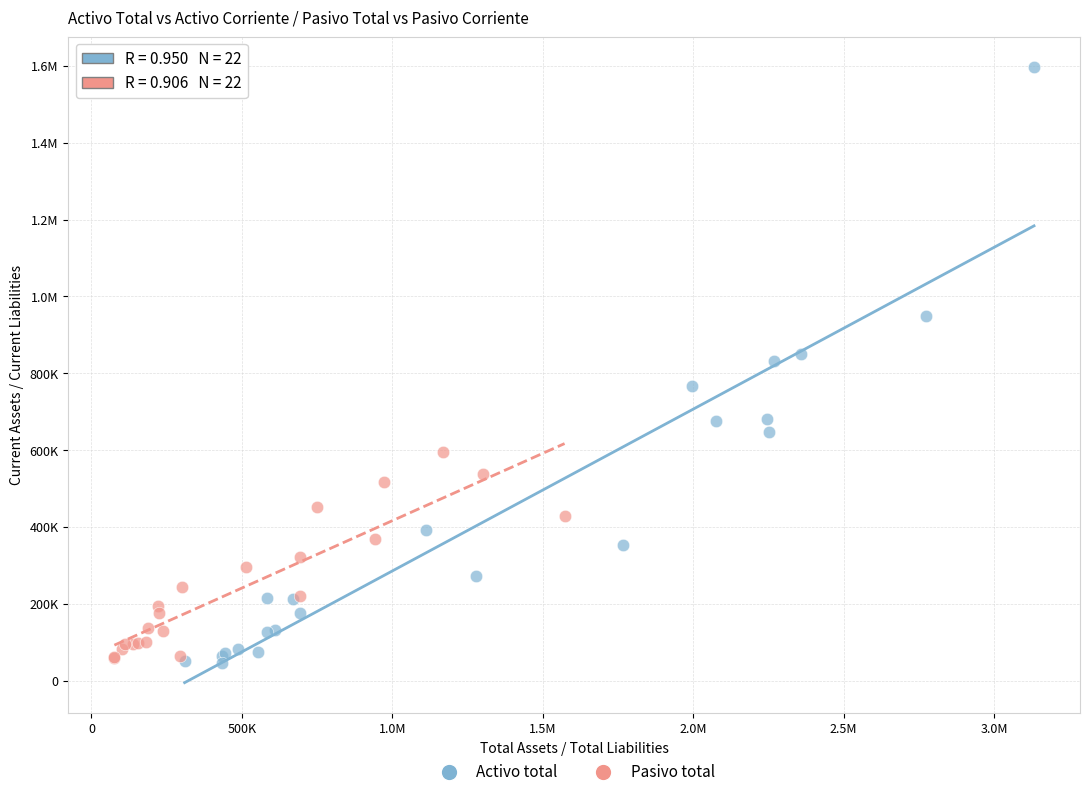

What are all the series names shown in the legend?

Activo total, Pasivo total